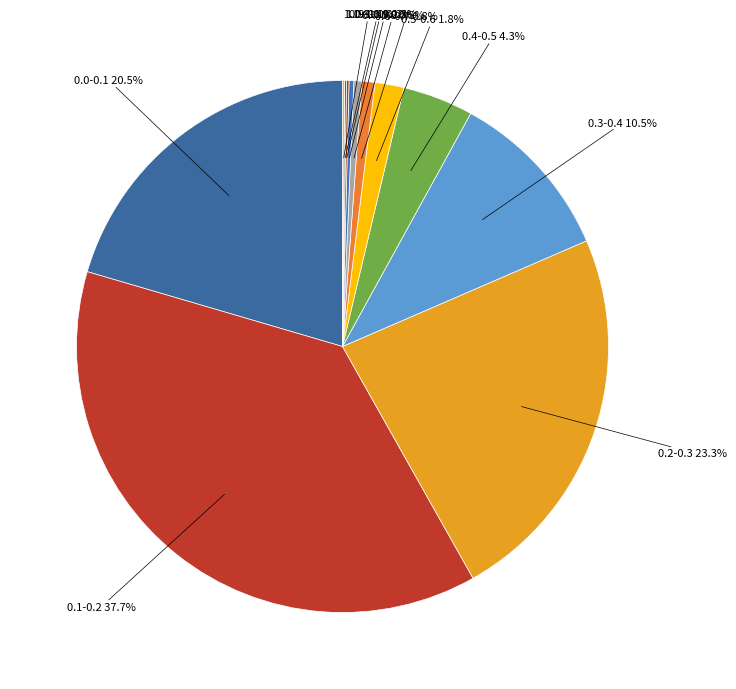

Which slice is the largest?

0.1-0.2